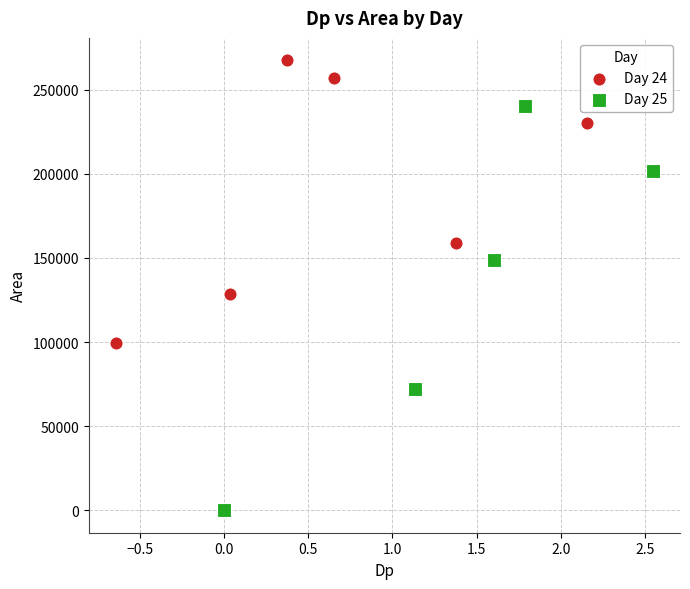

Which series has the widest spread of Y values?

Day 25